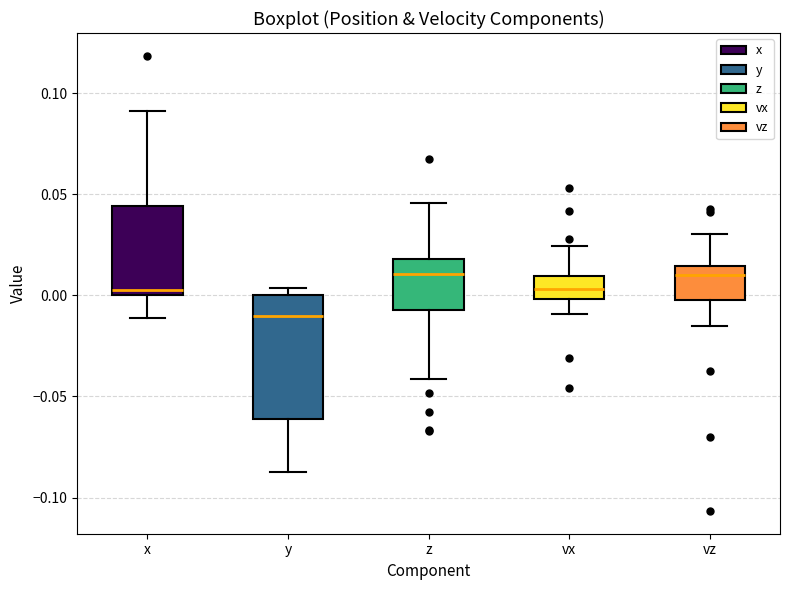

Comparing the boxes themselves (not the whiskers), which one is the tallest?

y